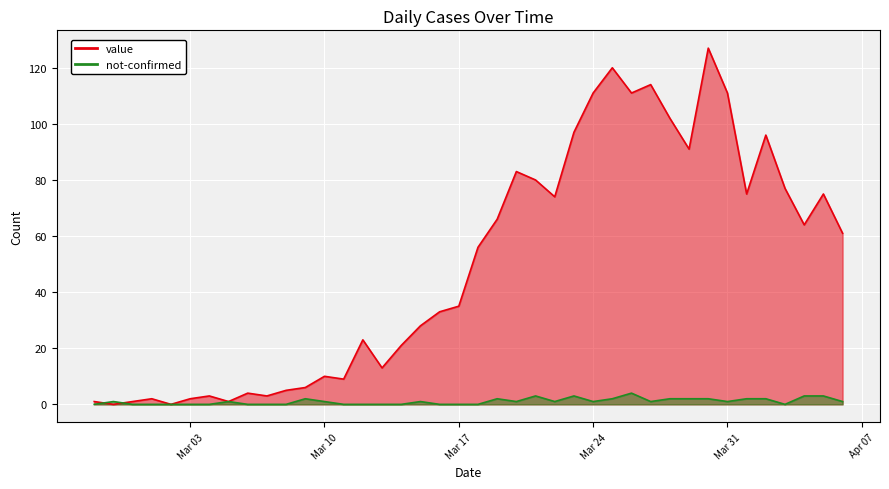

What is the maximum value for value?

127